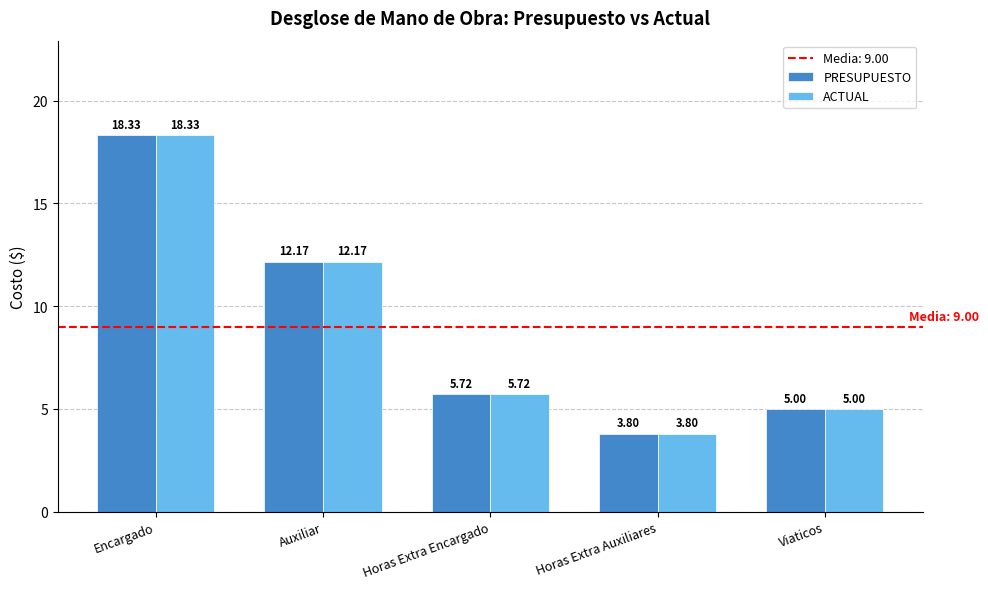

At which label does ACTUAL first exceed 5?

Encargado